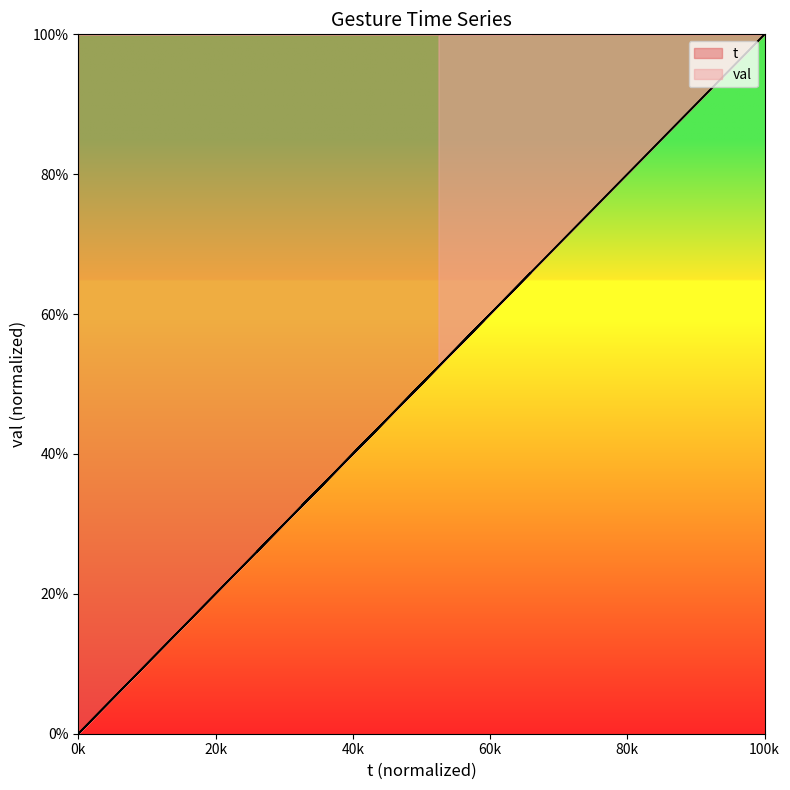

At which label does val reach its peak?

100k